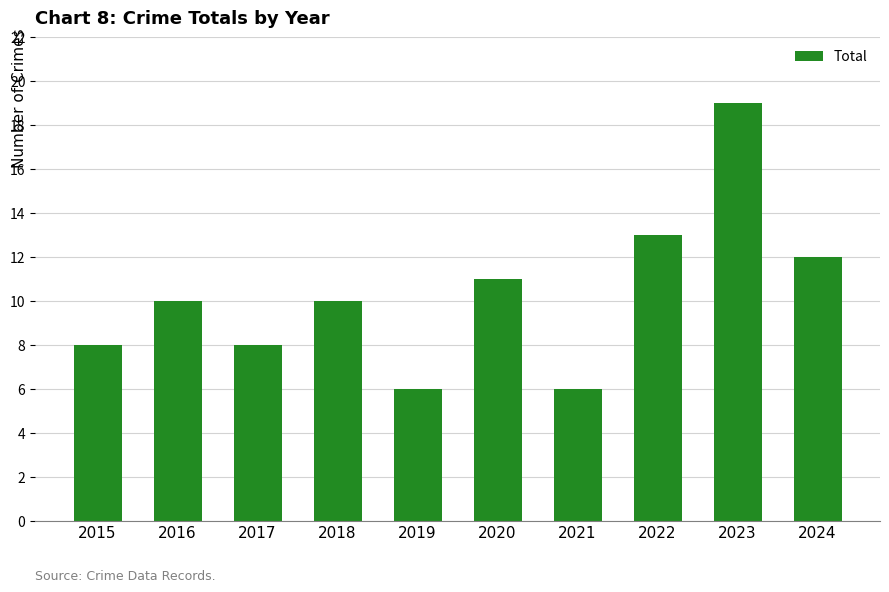

Reading right to left, transcribe all the data shown in this chart.

12	19	13	6	11	6	10	8	10	8